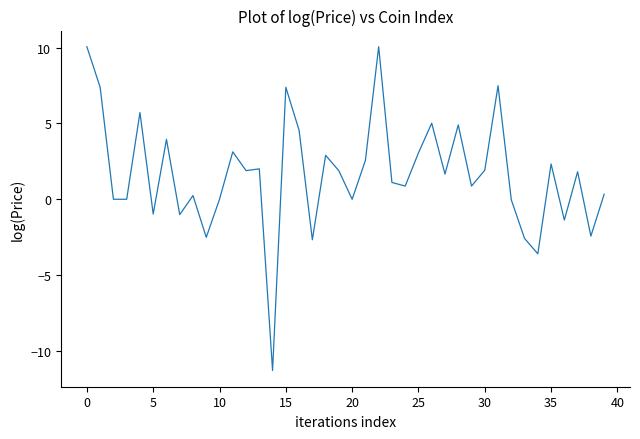

What is the maximum value shown in the chart?

10.1